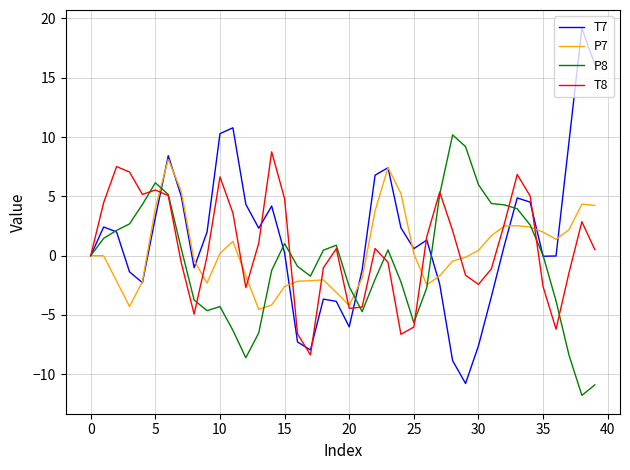

Which series has the largest range (max minus min)?

T7